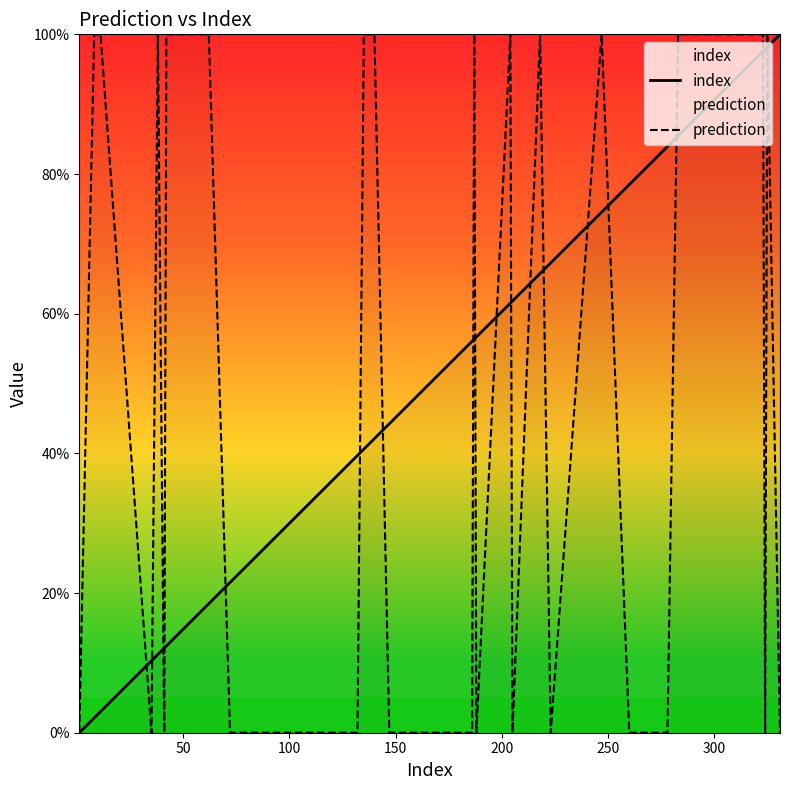

Does the chart display data point markers on the line(s)?

No